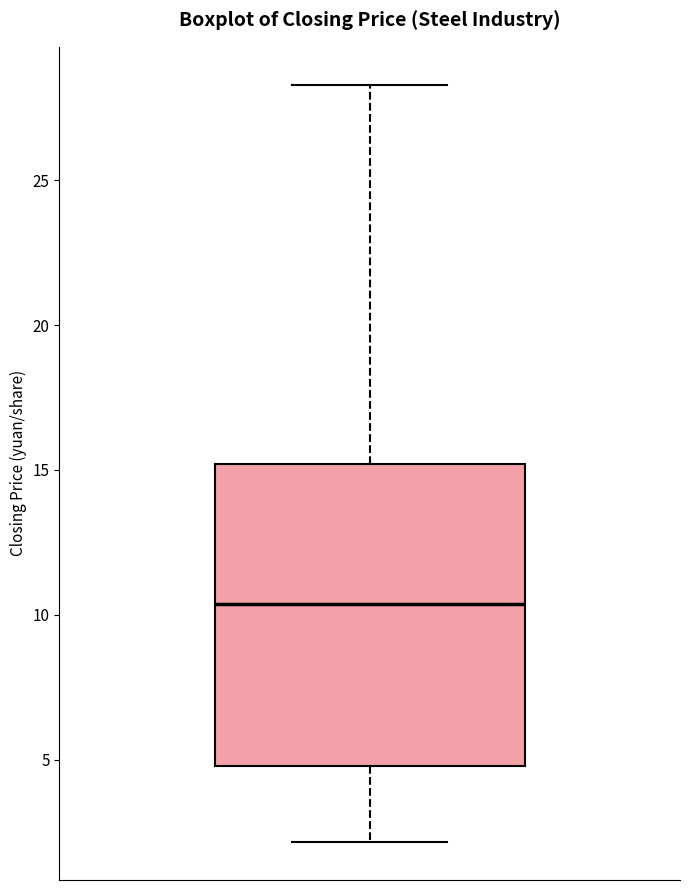

Read this box plot against the y-axis: the position of the median line, the range covered by the box, and the ends of both whiskers. The values are not printed on the chart, so give them approximately, as read against the axis.

median 10.5, box 5.0 to 15.0, whiskers 2.0 to 28.5